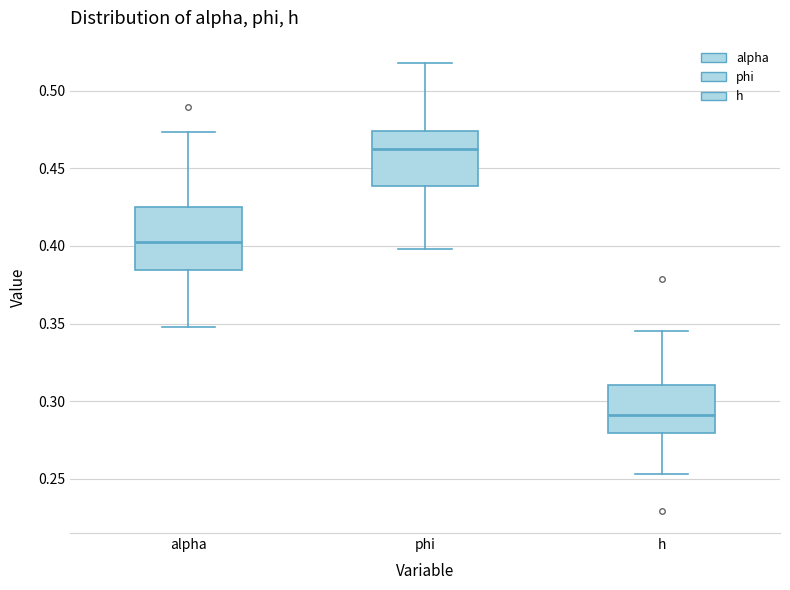

Which box is the tallest, from its lower edge to its upper edge?

alpha